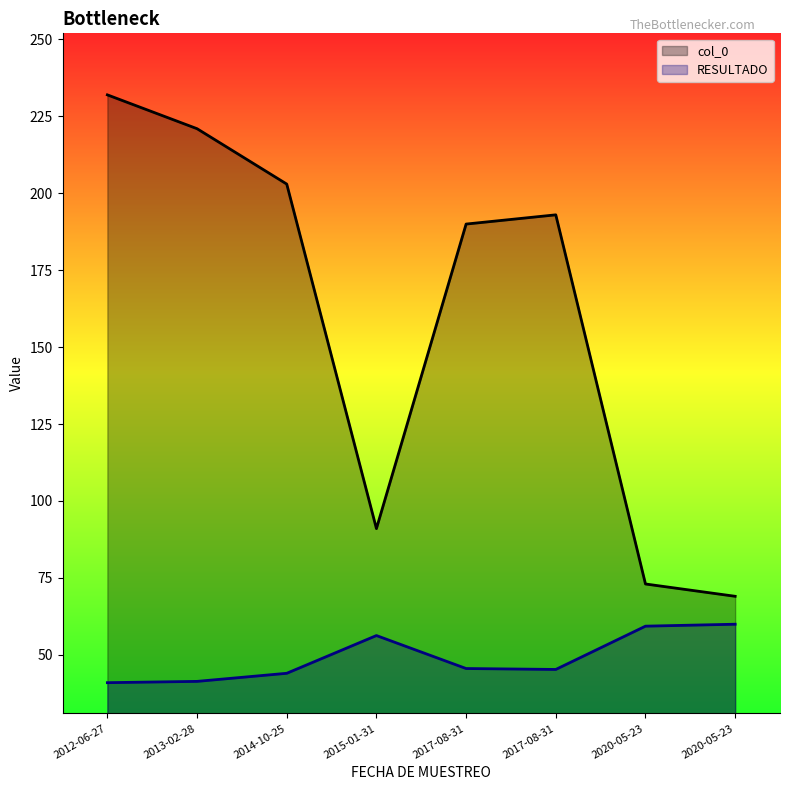

Which label corresponds to the smallest value in the chart?

2012-06-27